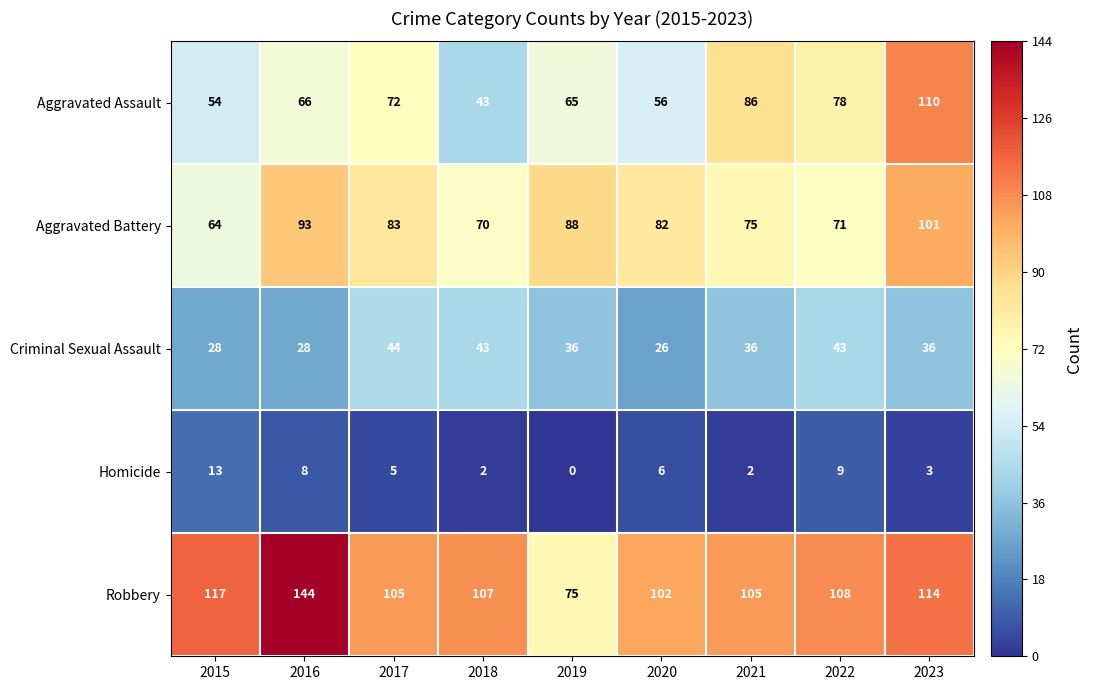

At which label is Aggravated Battery closest to 82?

2020